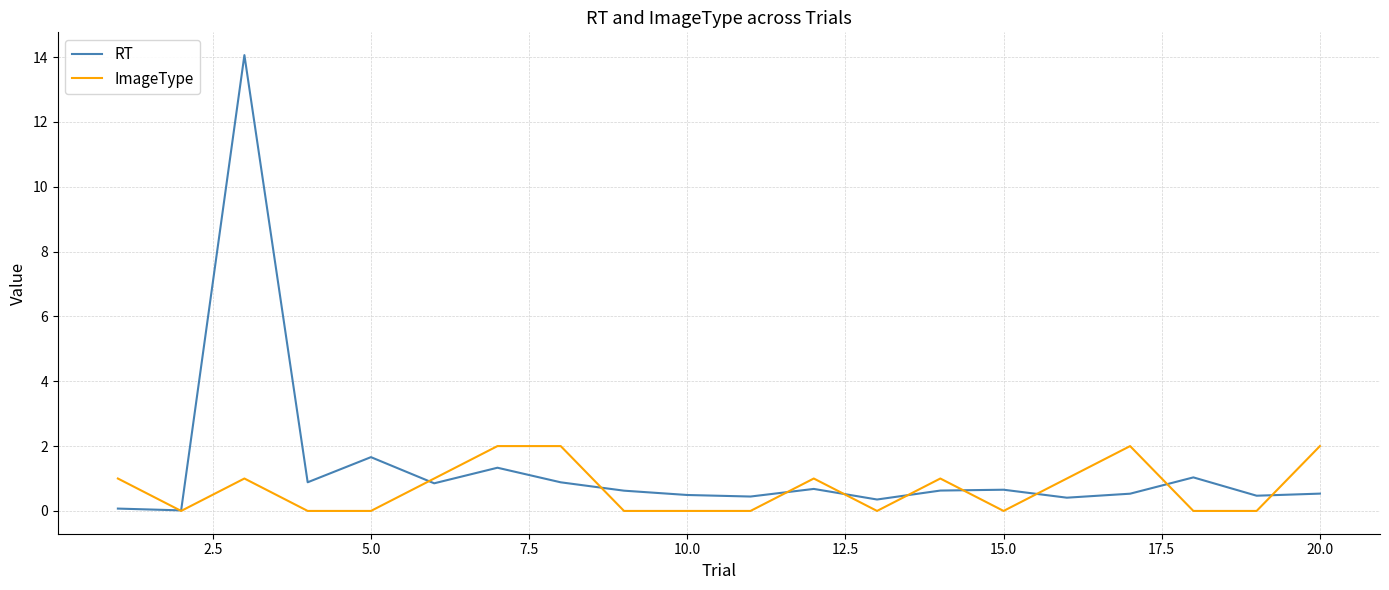

How many distinct data groups are displayed?

2